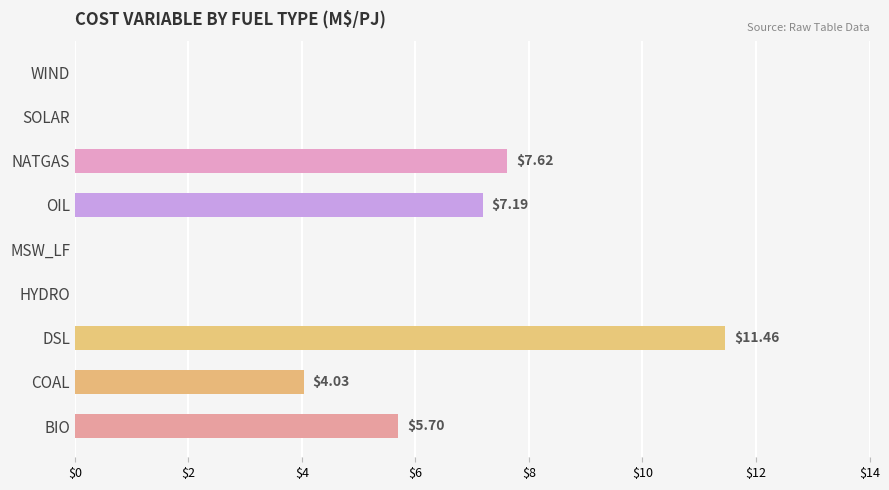

Where is the data nearest to the value 5?

BIO